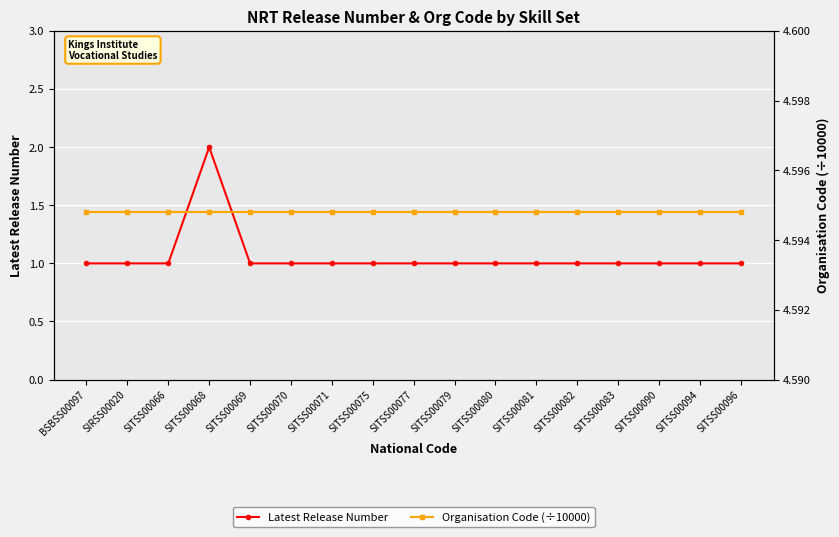

Reading left to right, list all the values displayed in this chart.

Latest Release Number: BSBSS00097=1.0	SIRSS00020=1.0	SITSS00066=1.0	SITSS00068=2.0	SITSS00069=1.0	SITSS00070=1.0	SITSS00071=1.0	SITSS00075=1.0	SITSS00077=1.0	SITSS00079=1.0	SITSS00080=1.0	SITSS00081=1.0	SITSS00082=1.0	SITSS00083=1.0	SITSS00090=1.0	SITSS00094=1.0	SITSS00096=1.0
Organisation Code (÷10000): BSBSS00097=4.6	SIRSS00020=4.6	SITSS00066=4.6	SITSS00068=4.6	SITSS00069=4.6	SITSS00070=4.6	SITSS00071=4.6	SITSS00075=4.6	SITSS00077=4.6	SITSS00079=4.6	SITSS00080=4.6	SITSS00081=4.6	SITSS00082=4.6	SITSS00083=4.6	SITSS00090=4.6	SITSS00094=4.6	SITSS00096=4.6